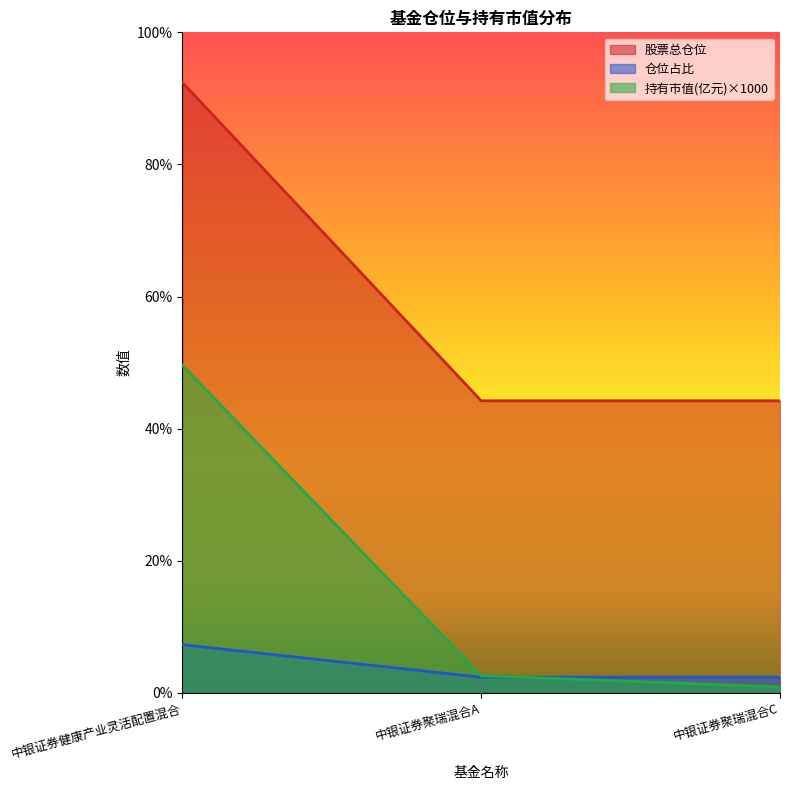

What position from the right is 中银证券聚瑞混合C?

1